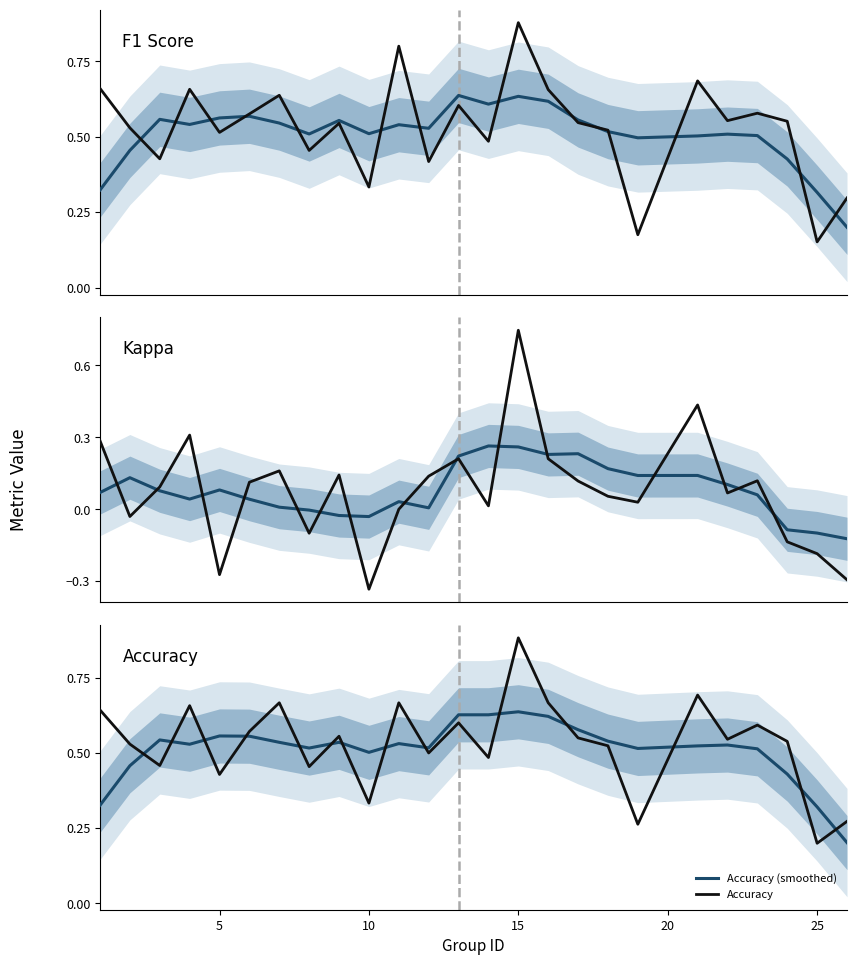

At which label does Accuracy reach its minimum?

25